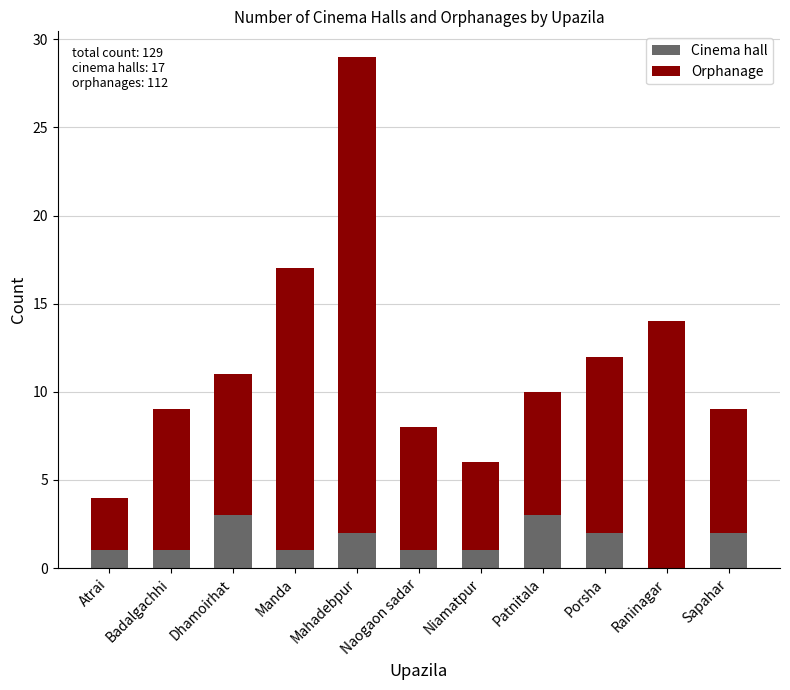

Are the bars grouped side by side (vs. stacked)?

No